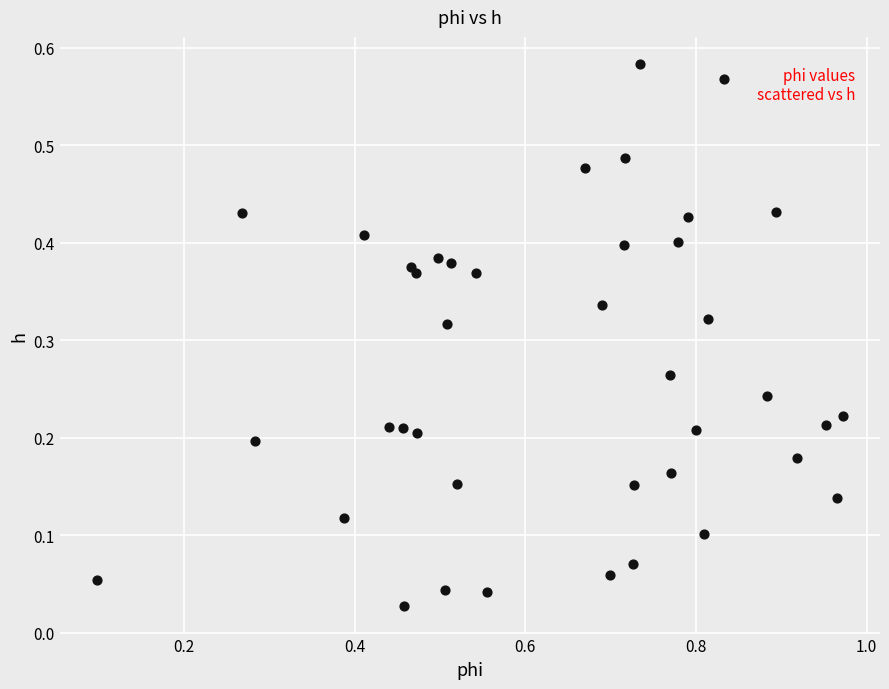

What is the range of X values (max minus min)?

0.9